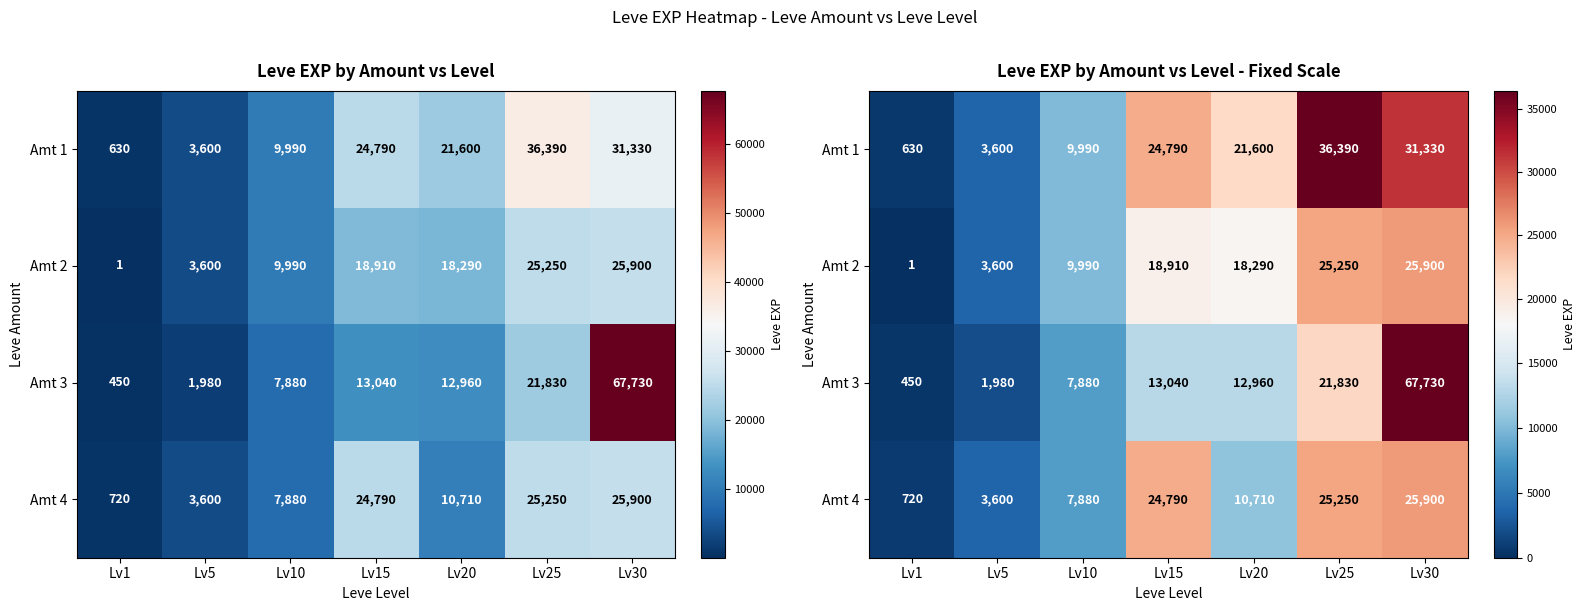

What is the approximate value of Amt 3 at Lv10?

7880